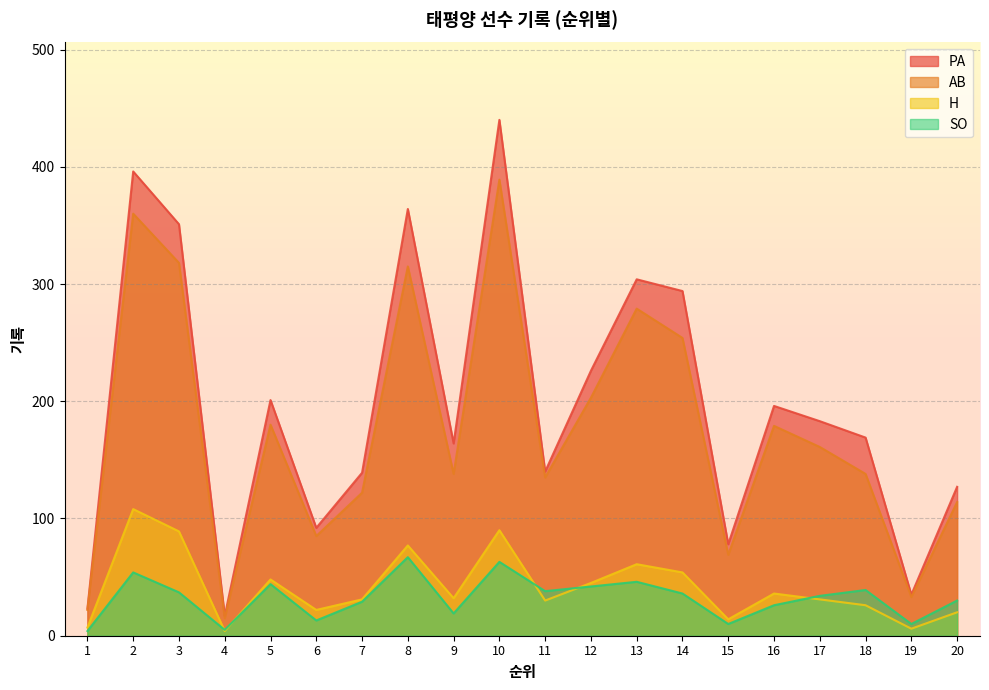

What is the sum of the AB values at 3 and 14?

572